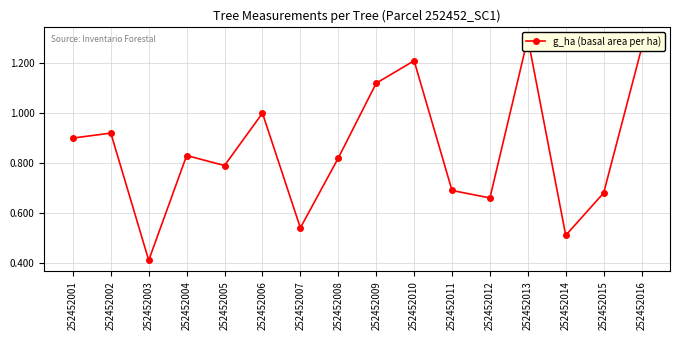

Rank the categories by value from lowest to highest.

252452003, 252452014, 252452007, 252452012, 252452015, 252452011, 252452005, 252452008, 252452004, 252452001, 252452002, 252452006, 252452009, 252452010, 252452016, 252452013